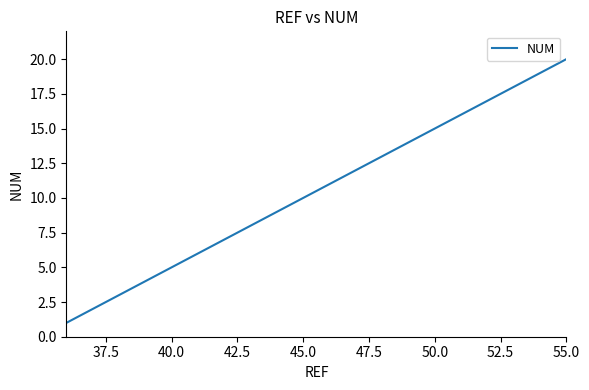

What is the difference between the maximum and minimum values?

19